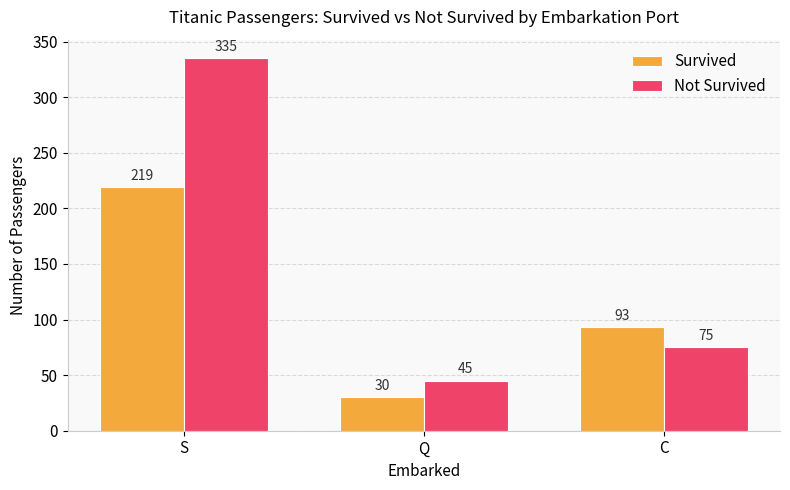

Is it true that Survived equals 28 at C?

False